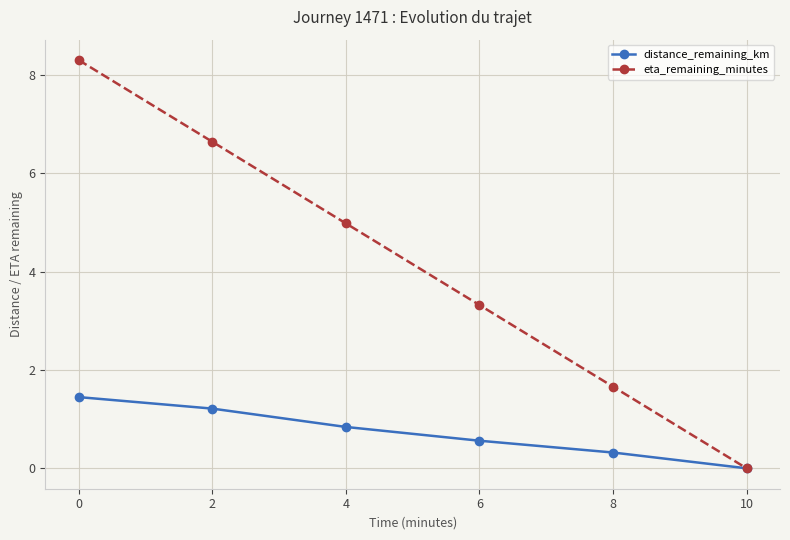

Which series changed the most between 2 and 10?

eta_remaining_minutes